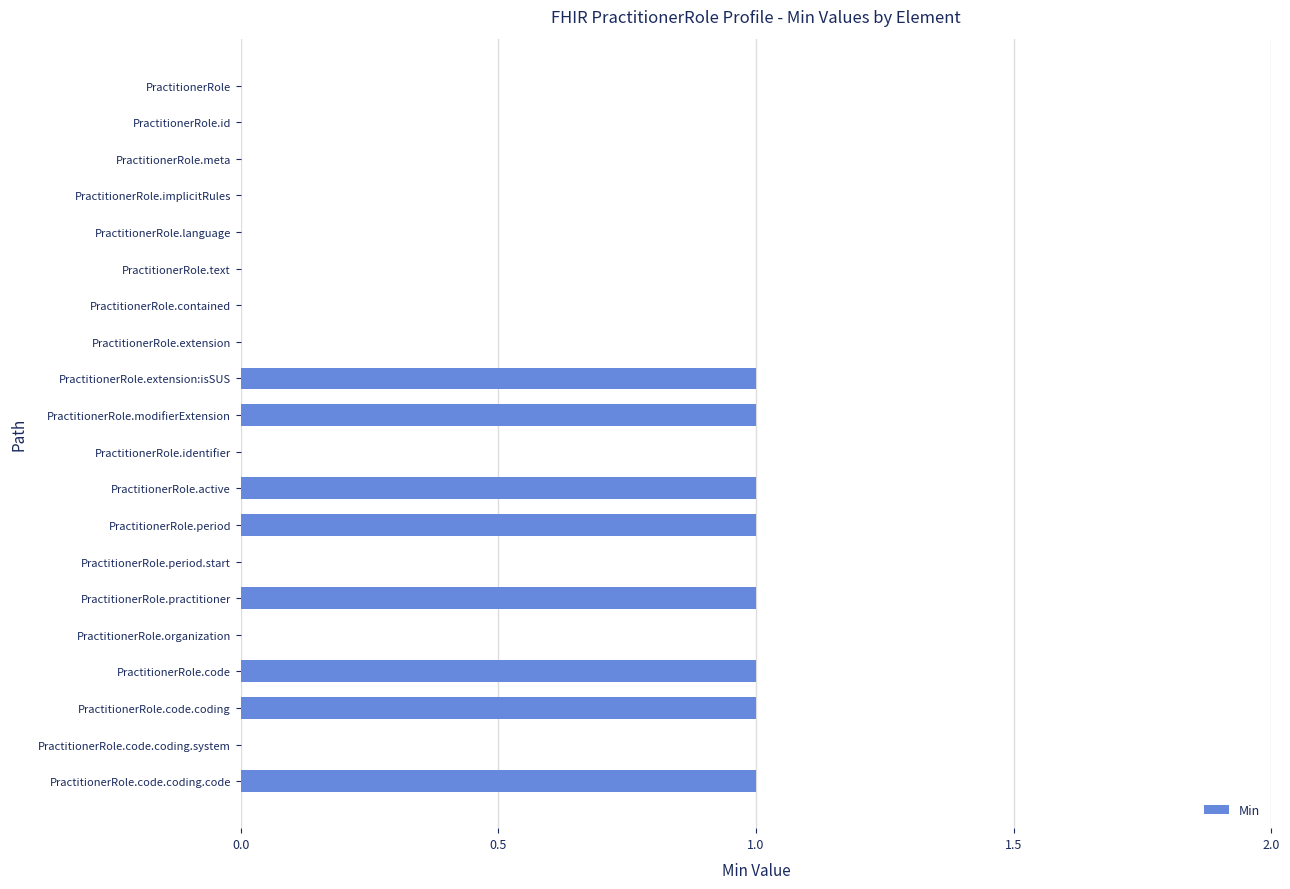

Between PractitionerRole.active and PractitionerRole.contained, which is larger?

PractitionerRole.active